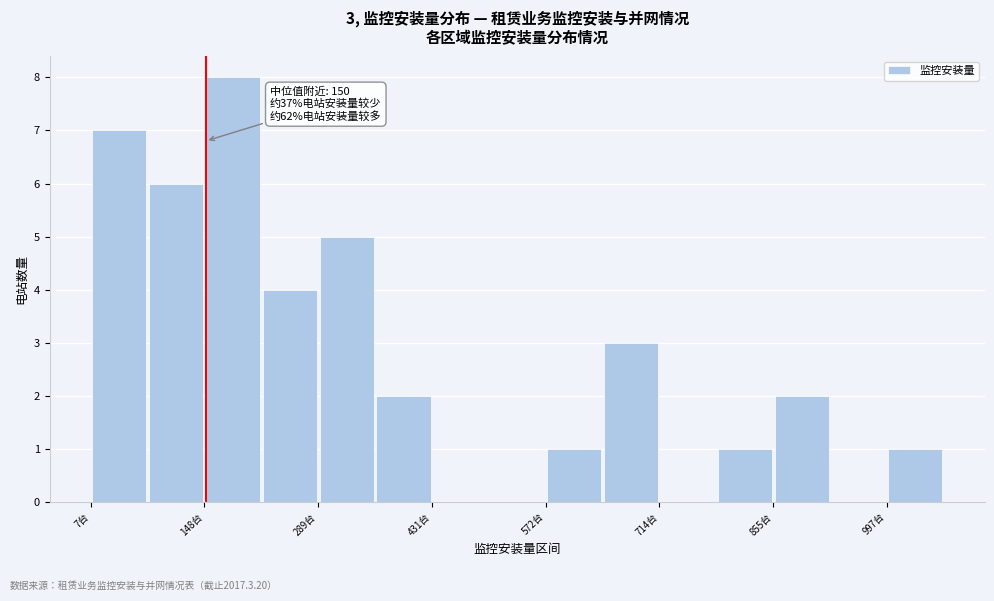

Around what value on the x-axis is the tallest bar? Give the approximate position of its centre, as read against the axis.

180